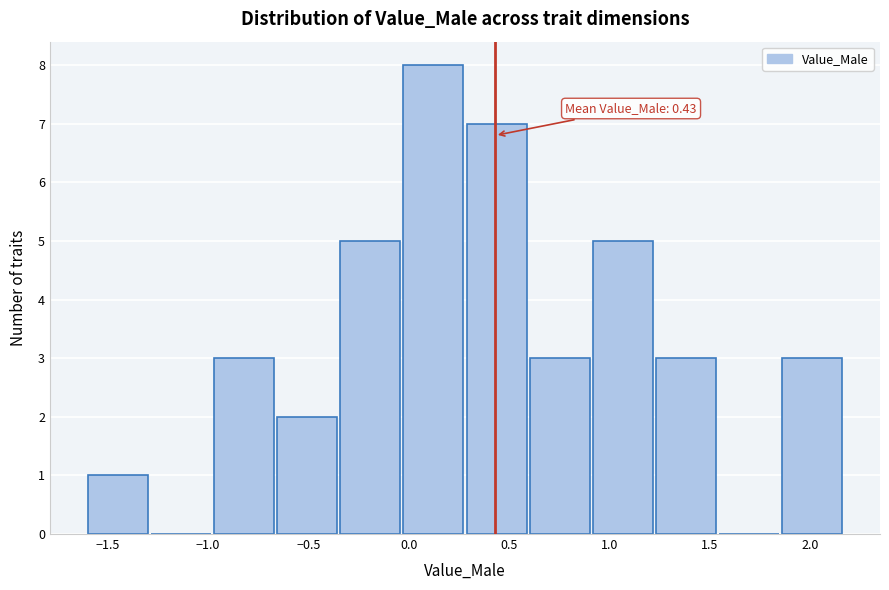

Which range on the x-axis has the tallest bar?

-0.05 to 0.30